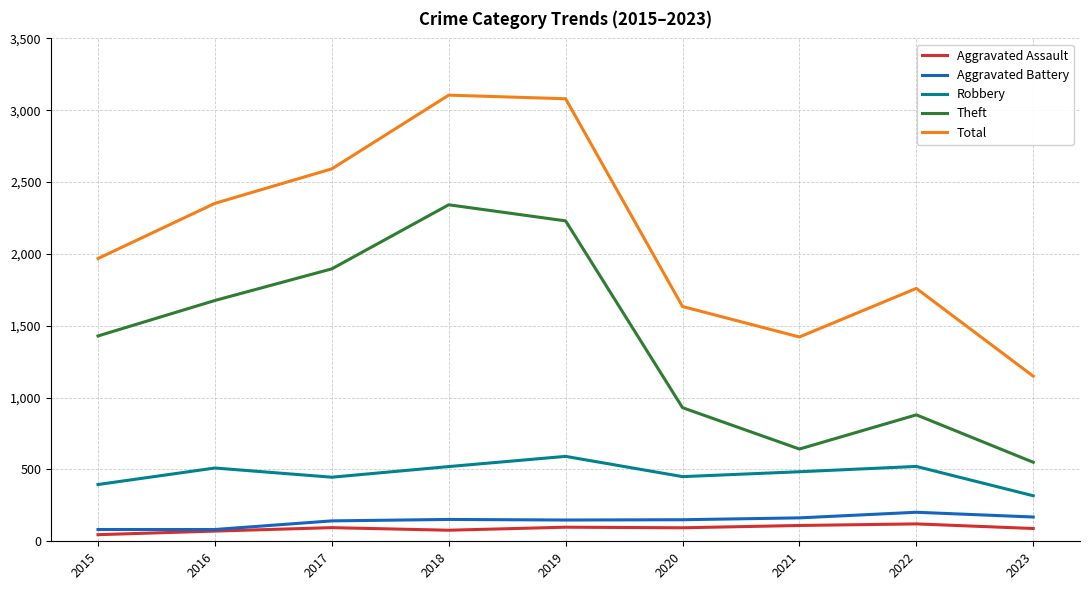

How many lines are shown in the chart?

5